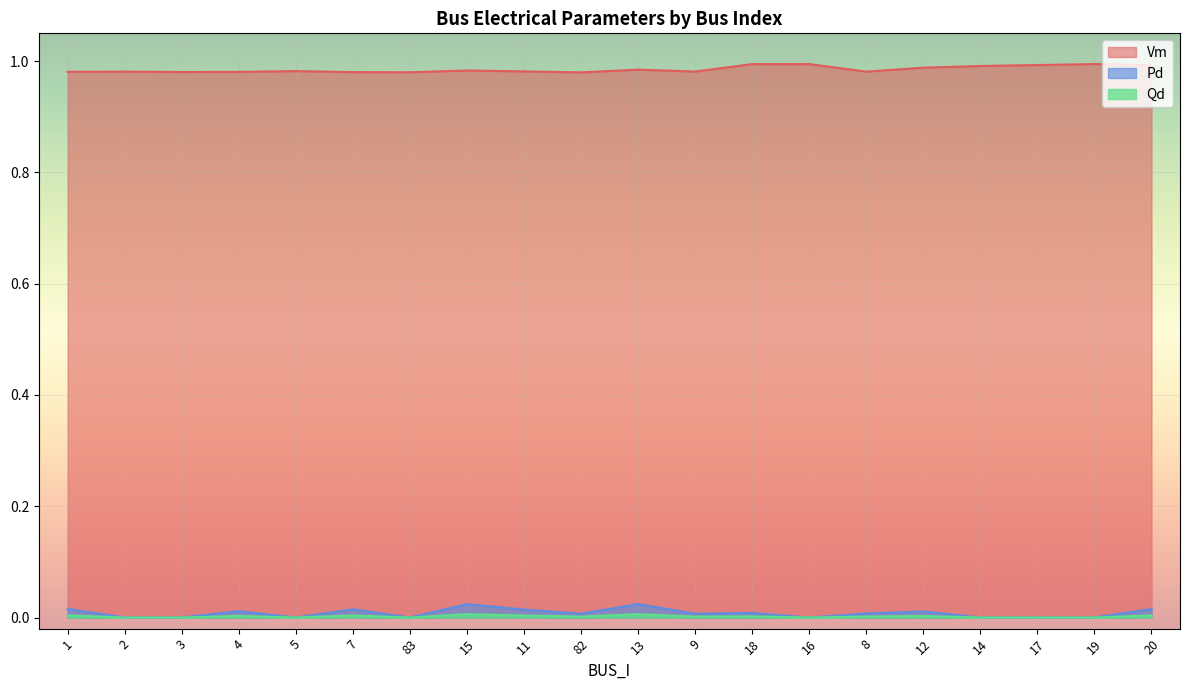

Which category has the highest value across all series?

19